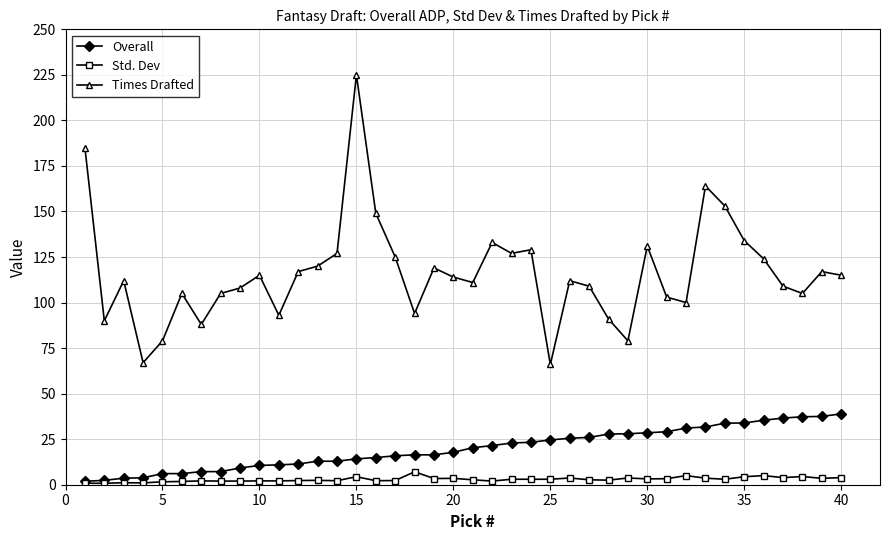

What are all the series names shown in the legend?

Overall, Std. Dev, Times Drafted